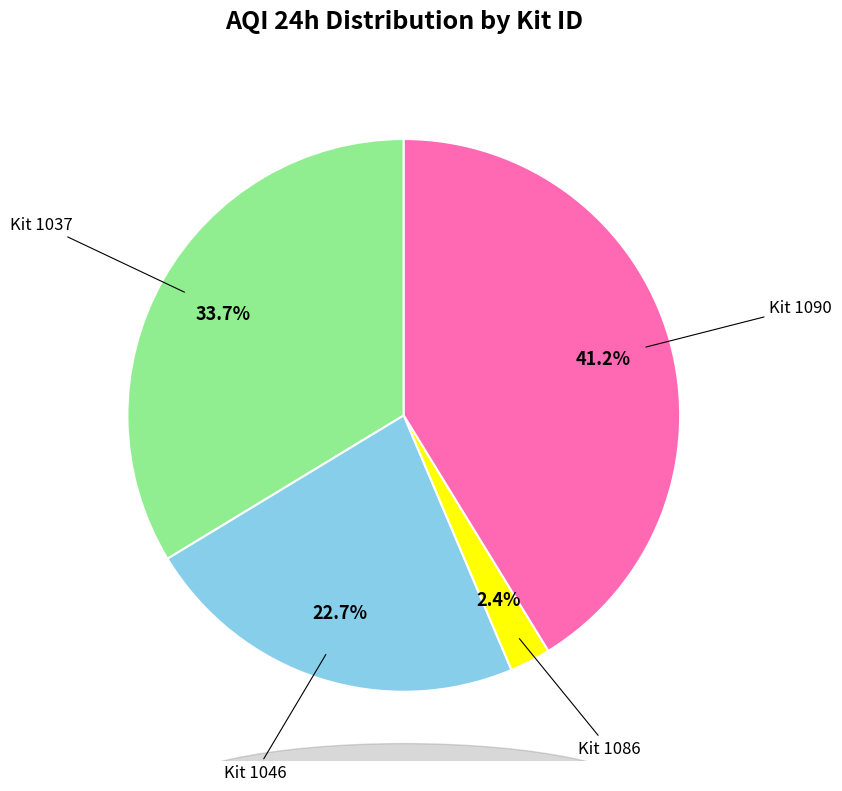

Does any single category account for the majority?

No